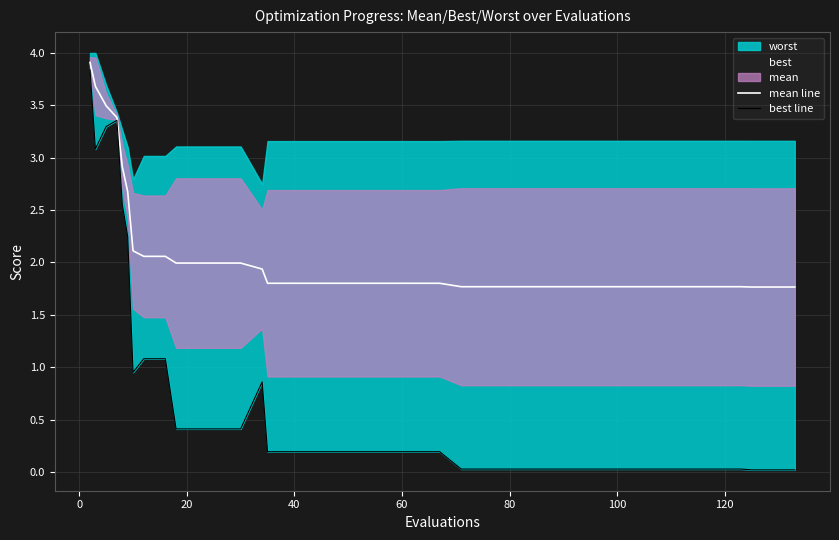

What is the minimum value for mean line?

1.8